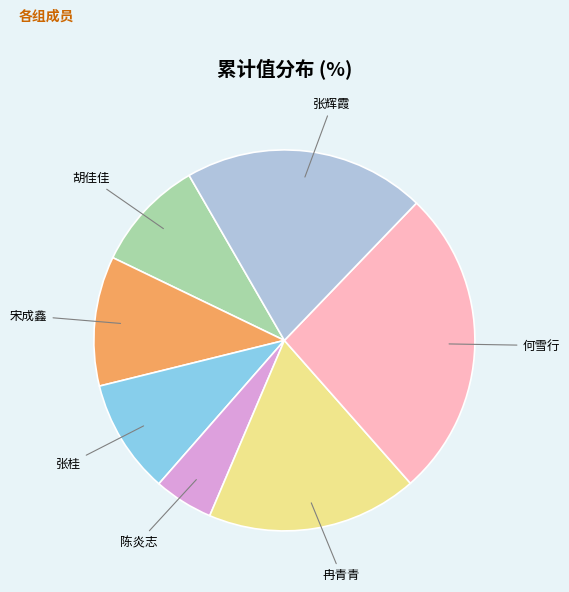

Is there a majority slice in this chart?

No